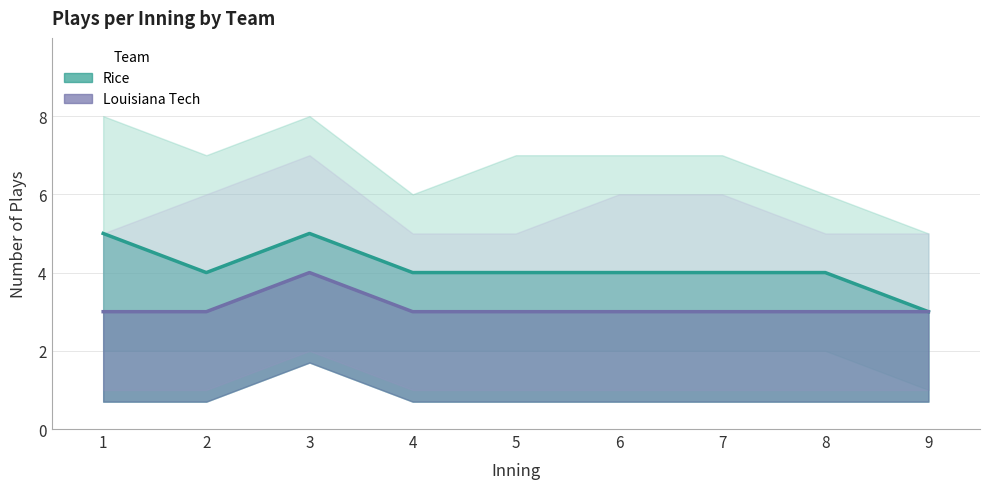

What is the sum of all Louisiana Tech values?

28